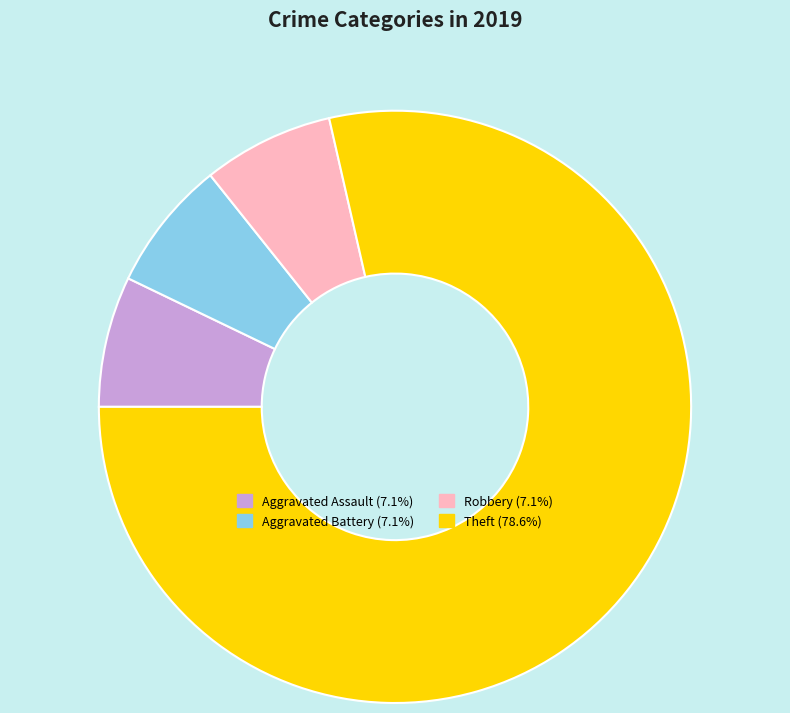

Is there a majority slice in this chart?

Yes